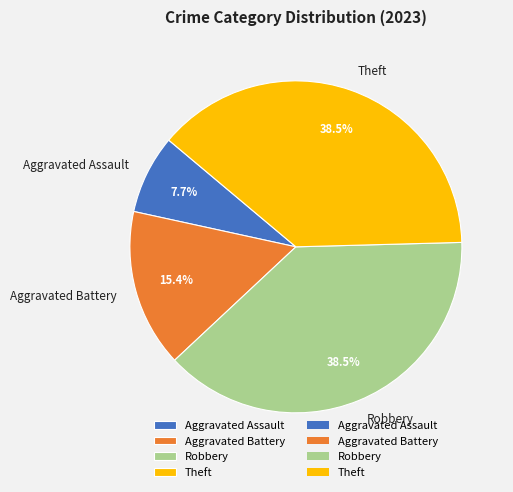

What is the smallest slice in the pie chart?

Aggravated Assault